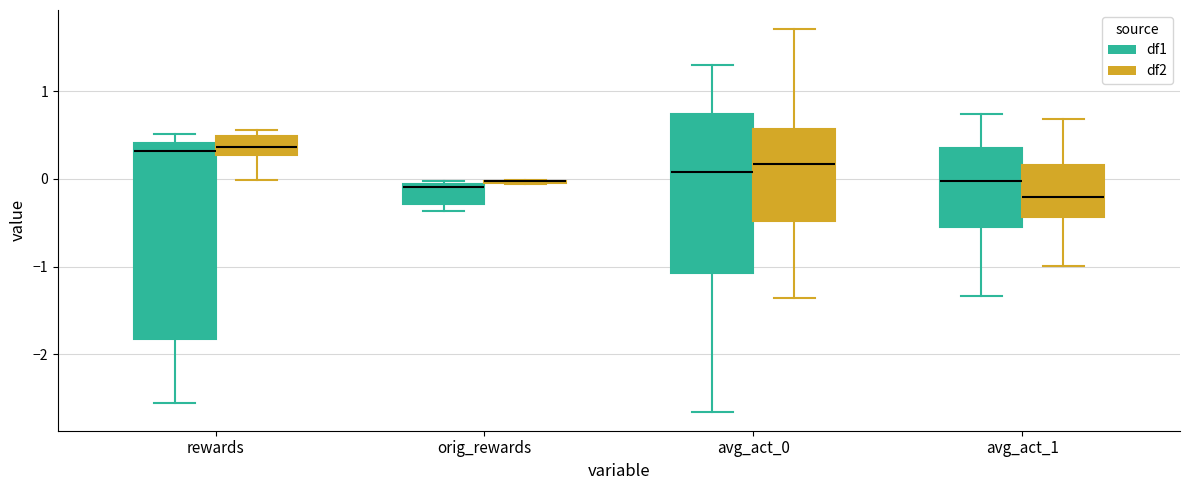

Which box is the tallest, from its lower edge to its upper edge?

rewards (df1)